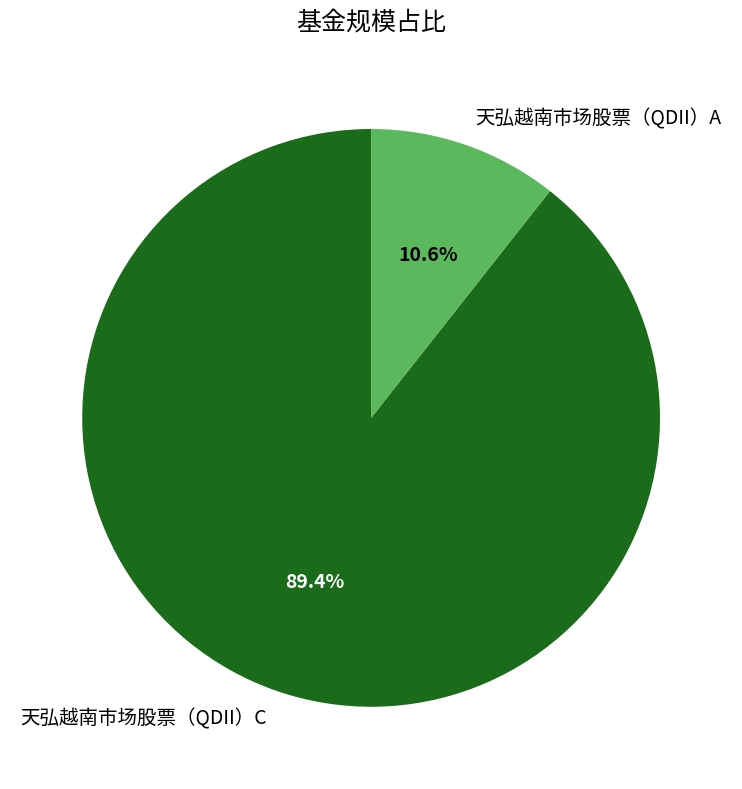

How many segments does this pie chart have?

2